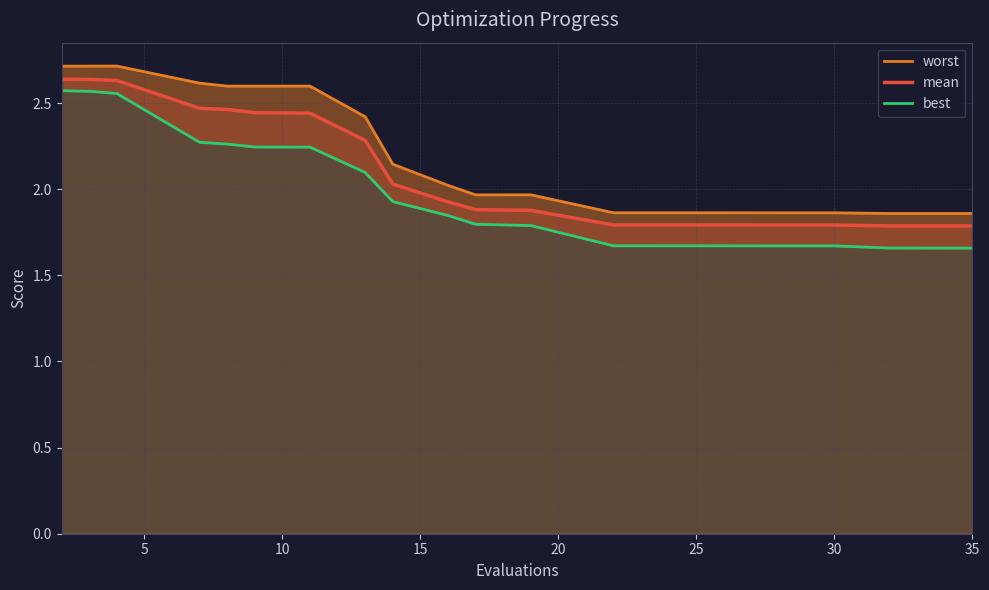

At how many categories does at least one series exceed 2?

10